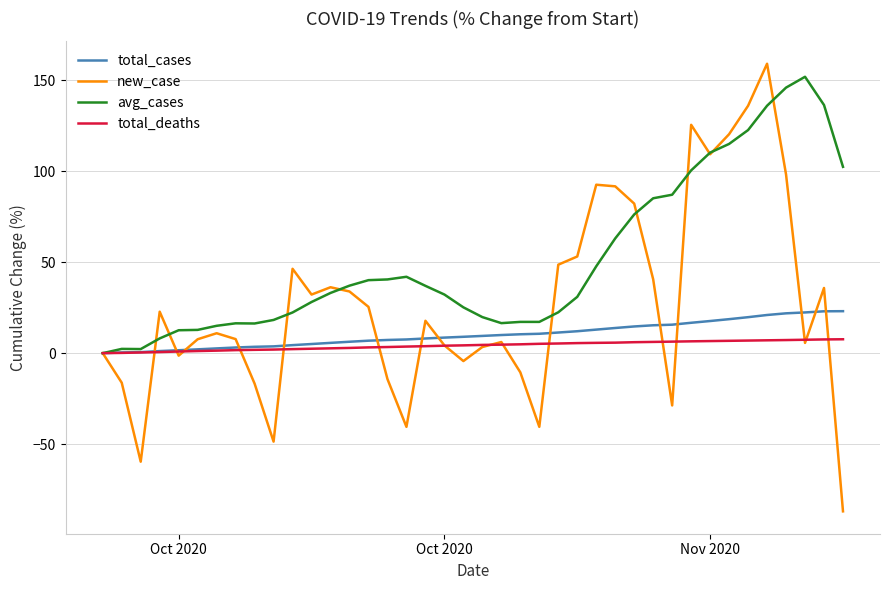

Which series has the widest spread of values?

new_case